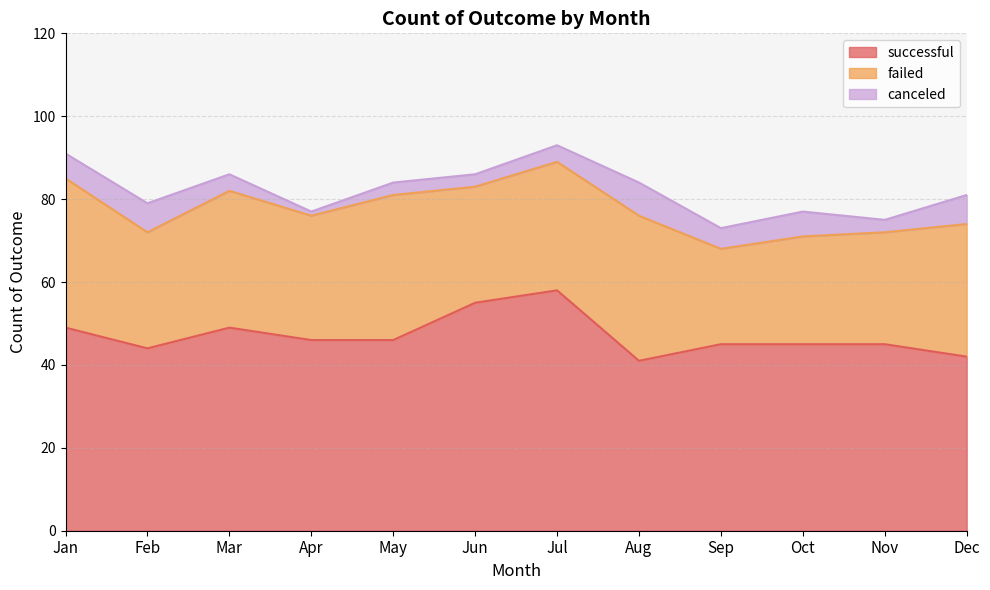

Count the number of data series in this chart.

3